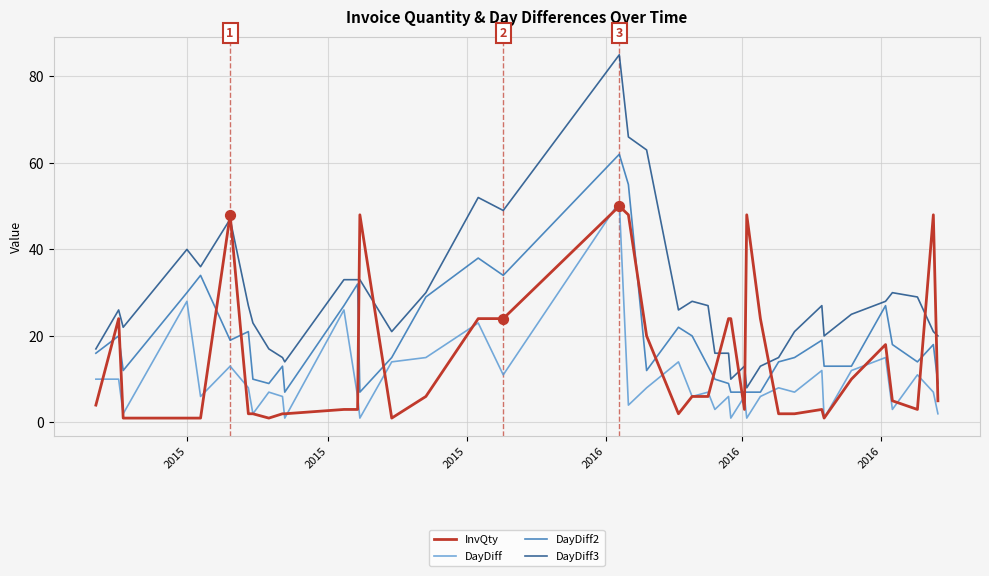

Which series has the largest total across all categories?

DayDiff3